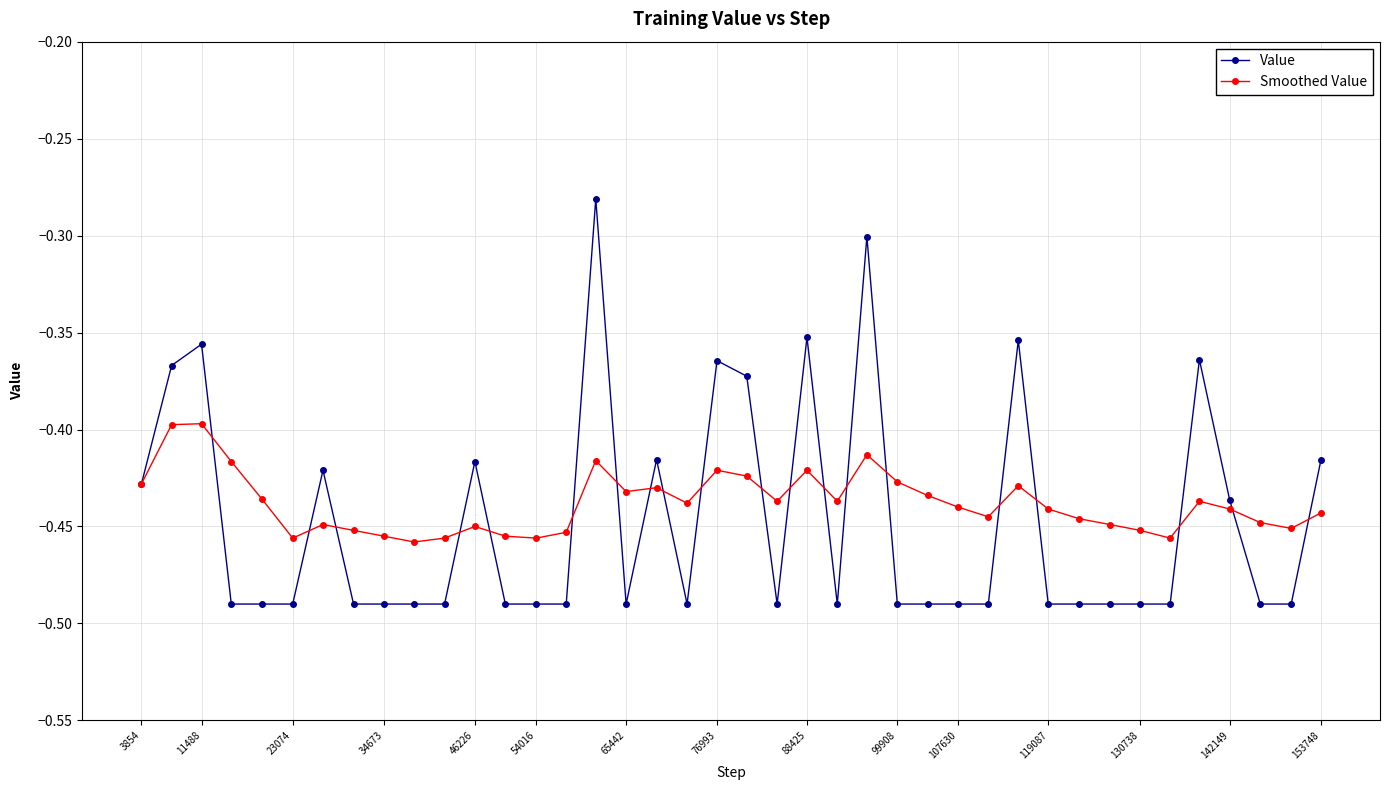

Which series has the largest range (max minus min)?

Value